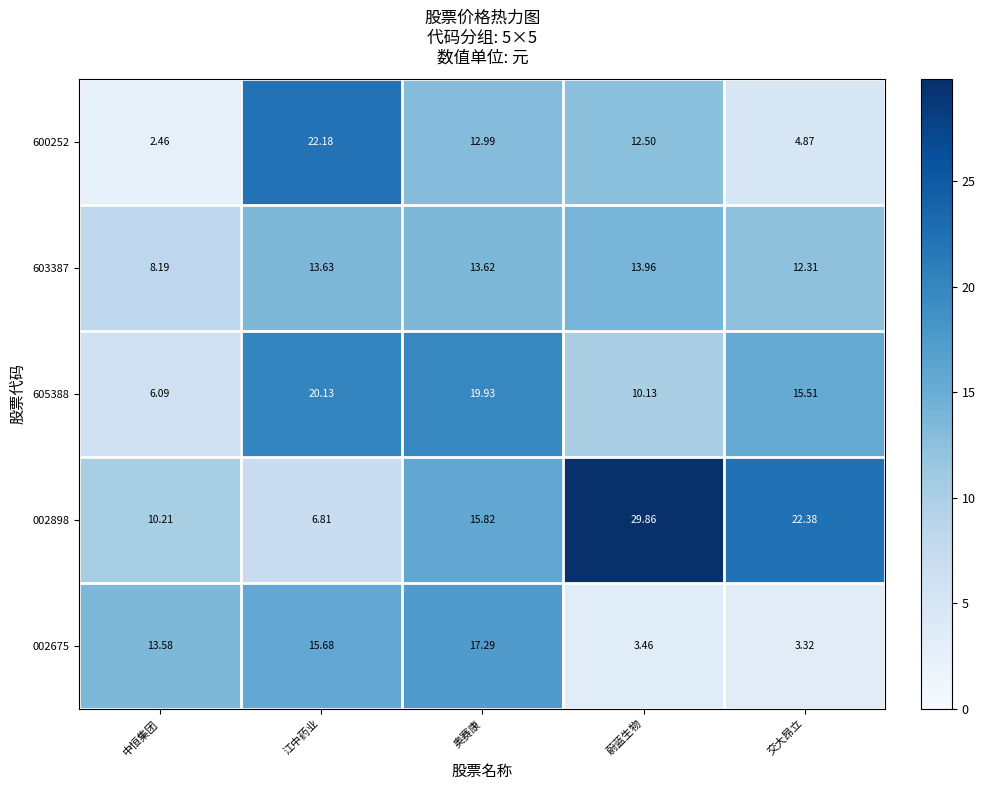

At which category is the sum across all series the highest?

奥赛康